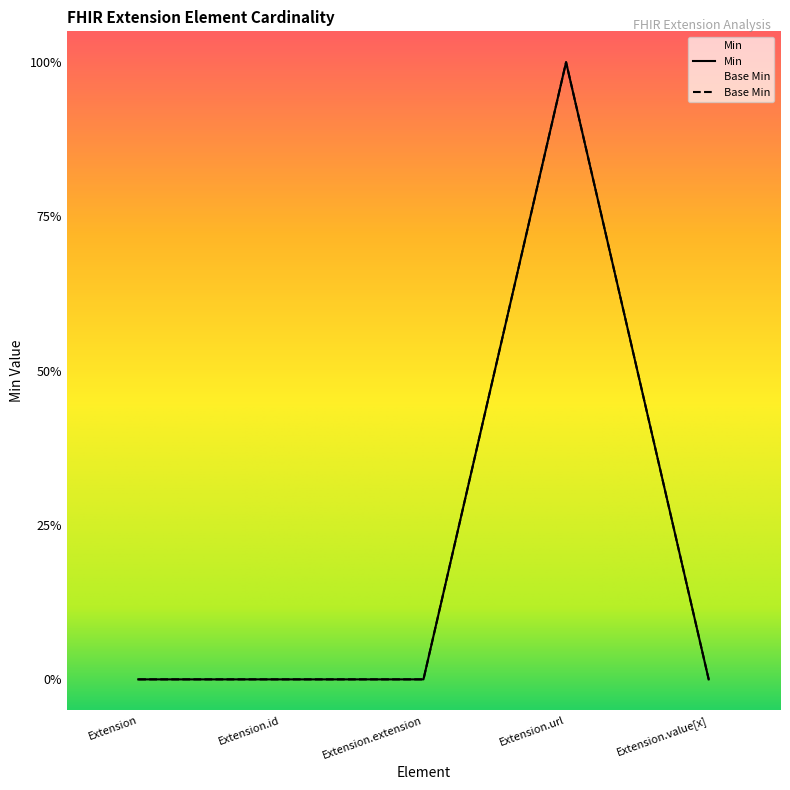

Is it true that Min equals 0 at Extension.value[x]?

True